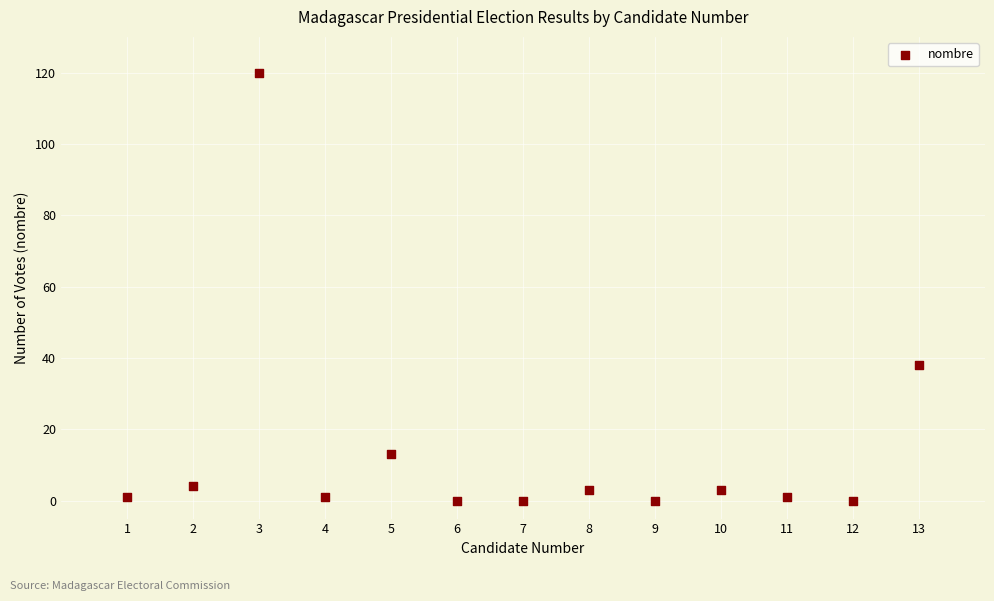

What Y value in the scatter plot is closest to 60?

38